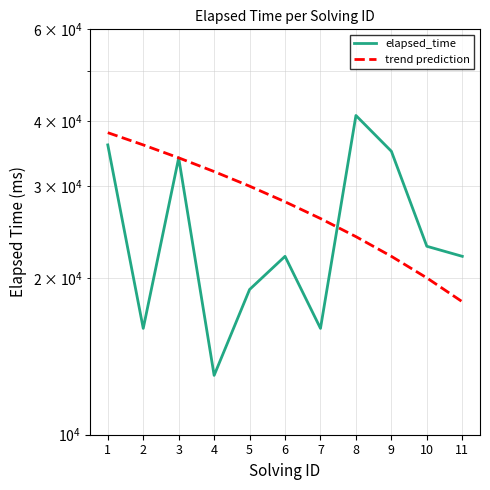

Which category has the lowest value across all series?

4